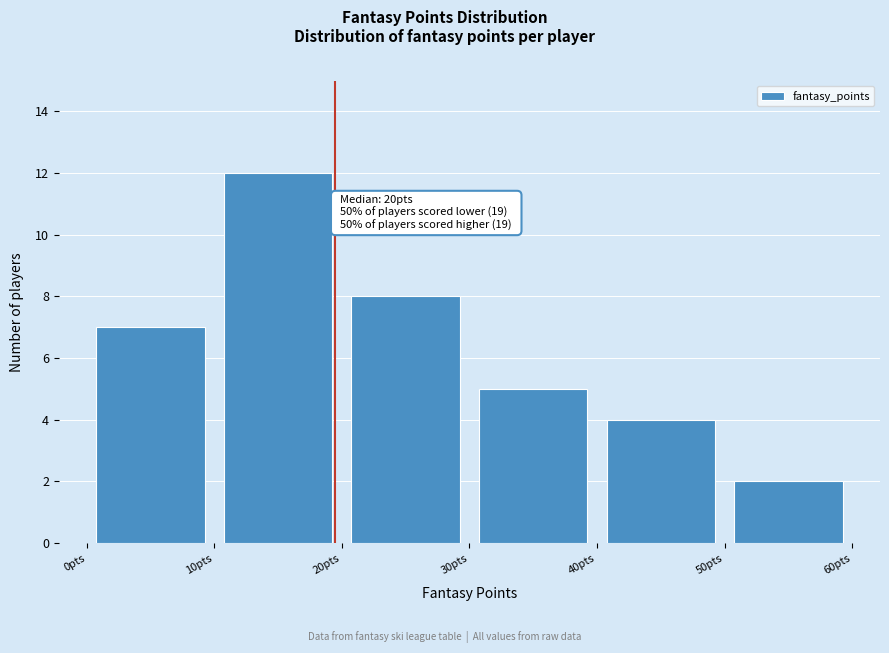

Which range on the x-axis has the tallest bar?

10 to 20